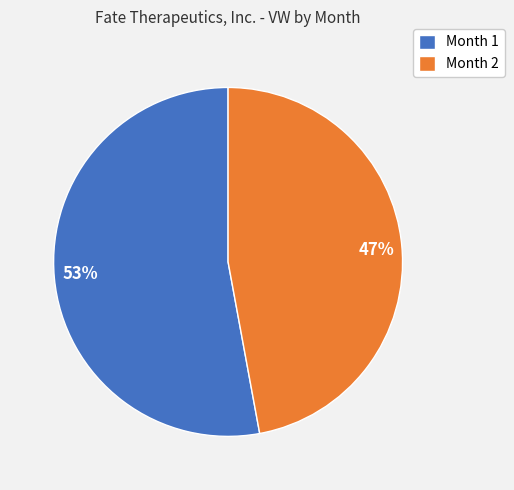

To the nearest percent, what percentage of the pie is Month 2?

47%